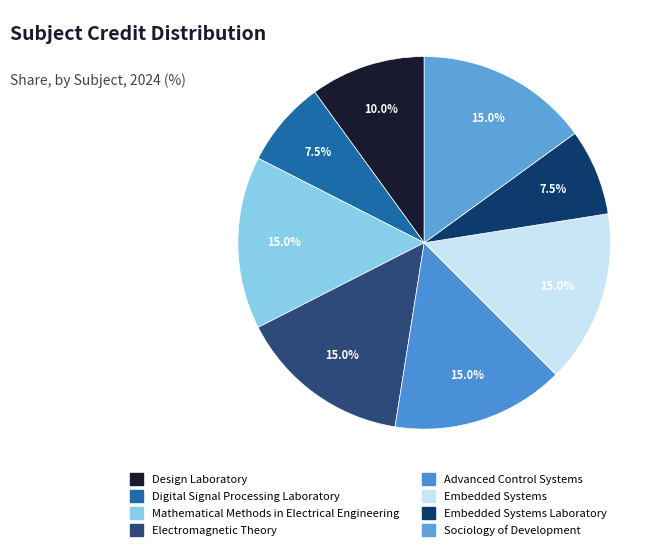

Rank the categories by value from lowest to highest.

Digital Signal Processing Laboratory, Embedded Systems Laboratory, Design Laboratory, Mathematical Methods in Electrical Engineering, Electromagnetic Theory, Advanced Control Systems, Embedded Systems, Sociology of Development